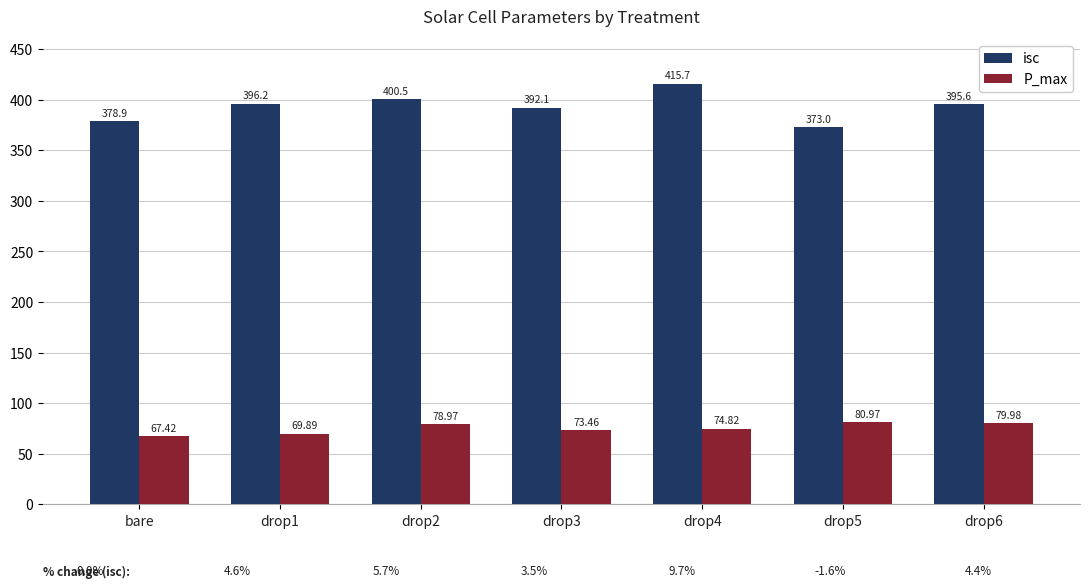

What is the spread (max minus min) of values at drop2?

321.5